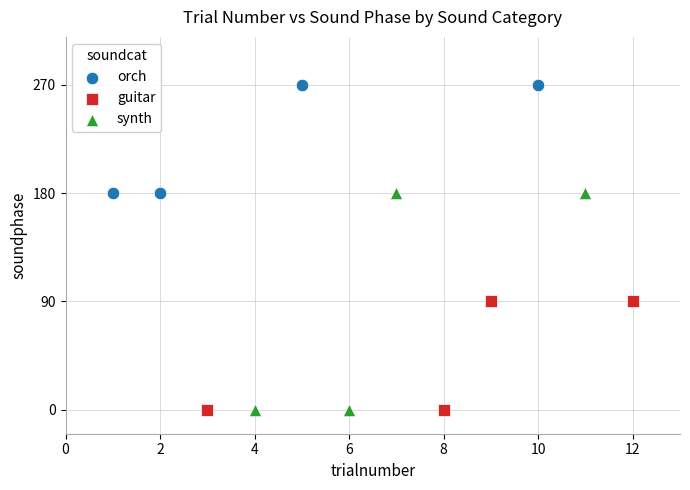

Which series contains the highest Y value?

orch